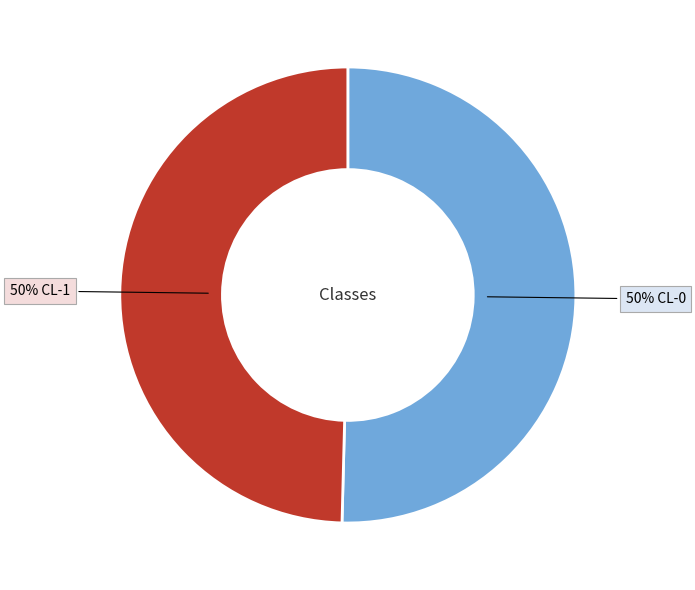

How many slices are in this pie chart?

2